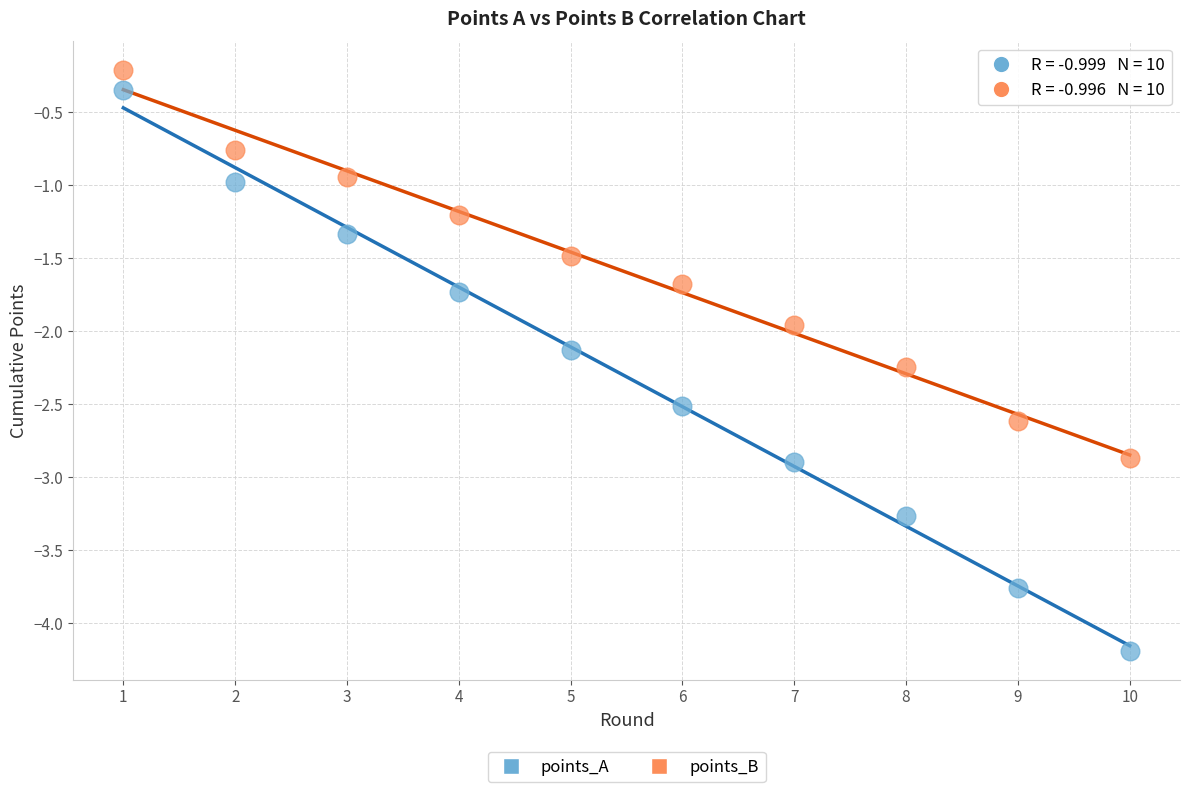

Which series contains the highest Y value?

points_B